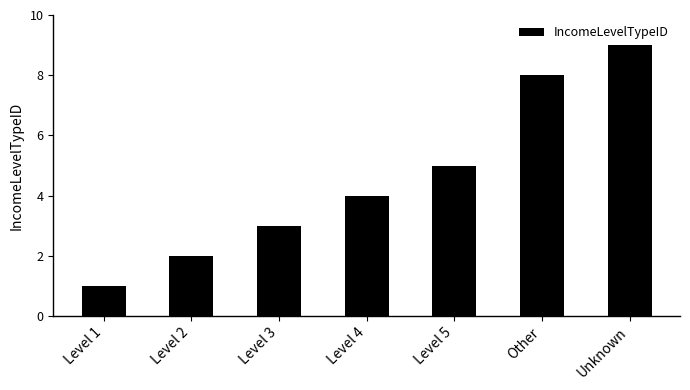

What is the minimum value shown in the chart?

1